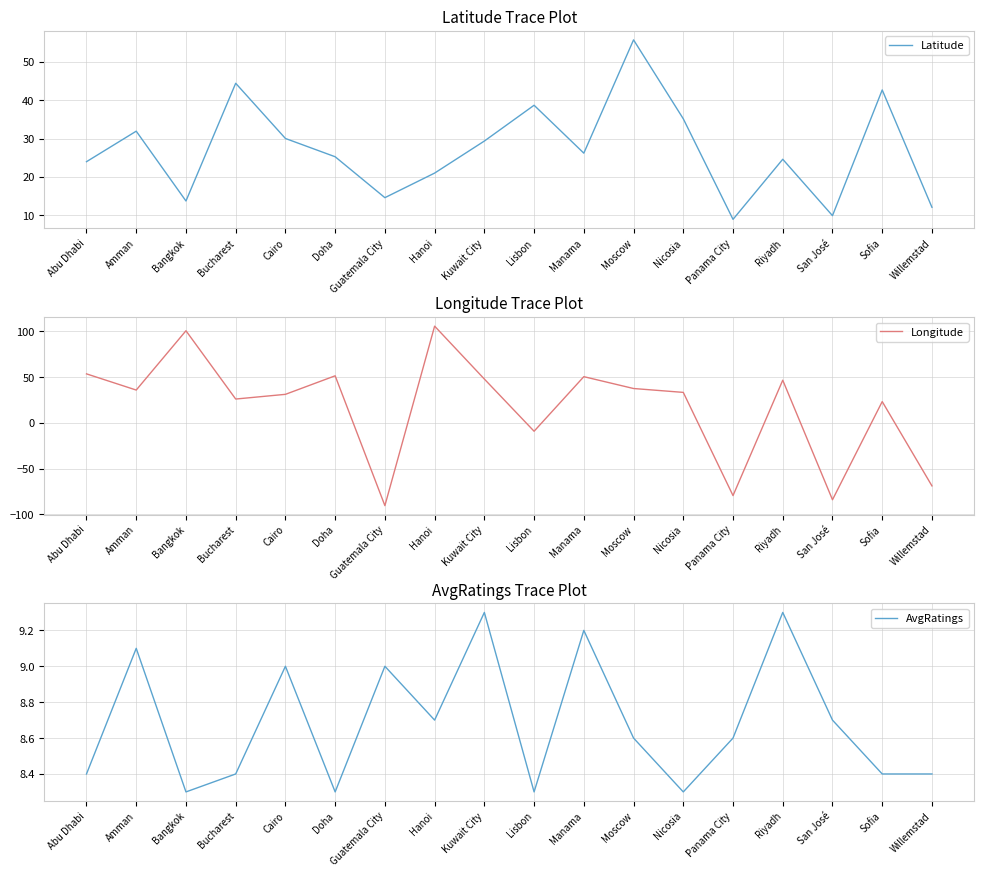

What is the total value across all series at Guatemala City?

-66.9